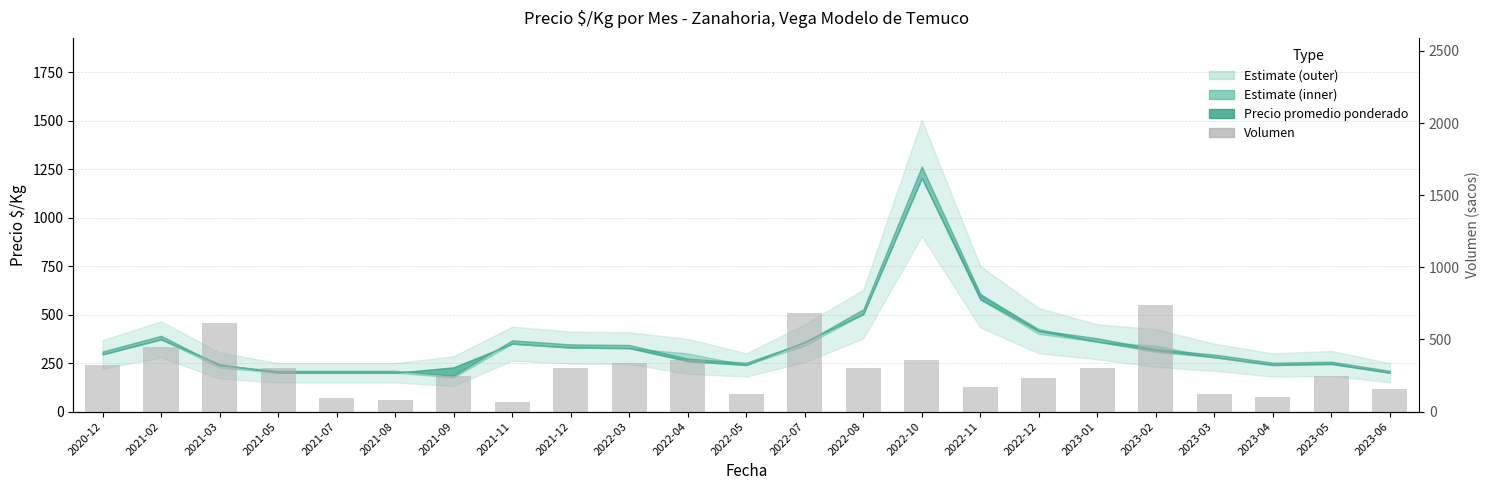

Is it true that the value at 2023-05 is 117?

False